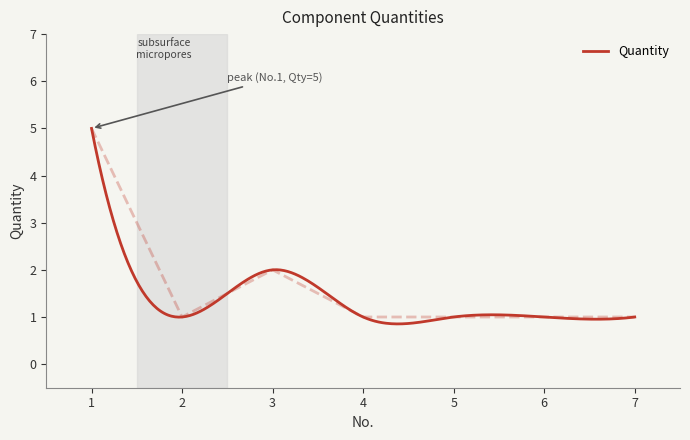

Where is the first local maximum?

3